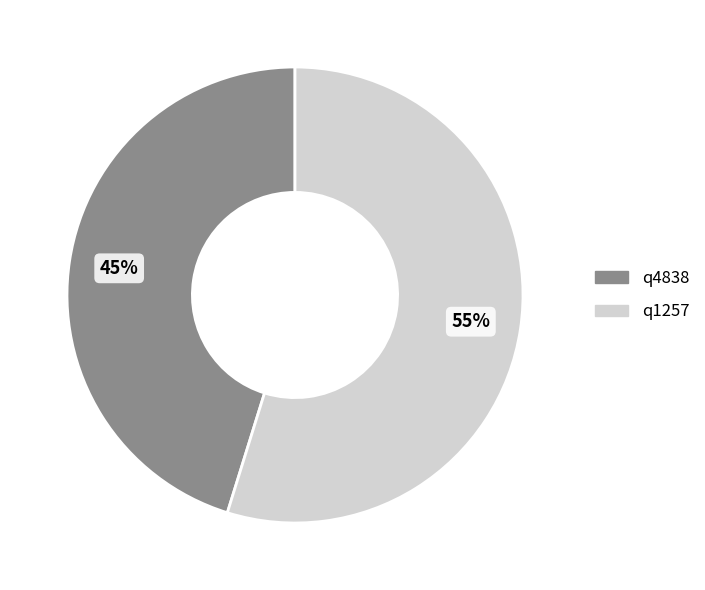

What is the smallest slice in the pie chart?

q4838